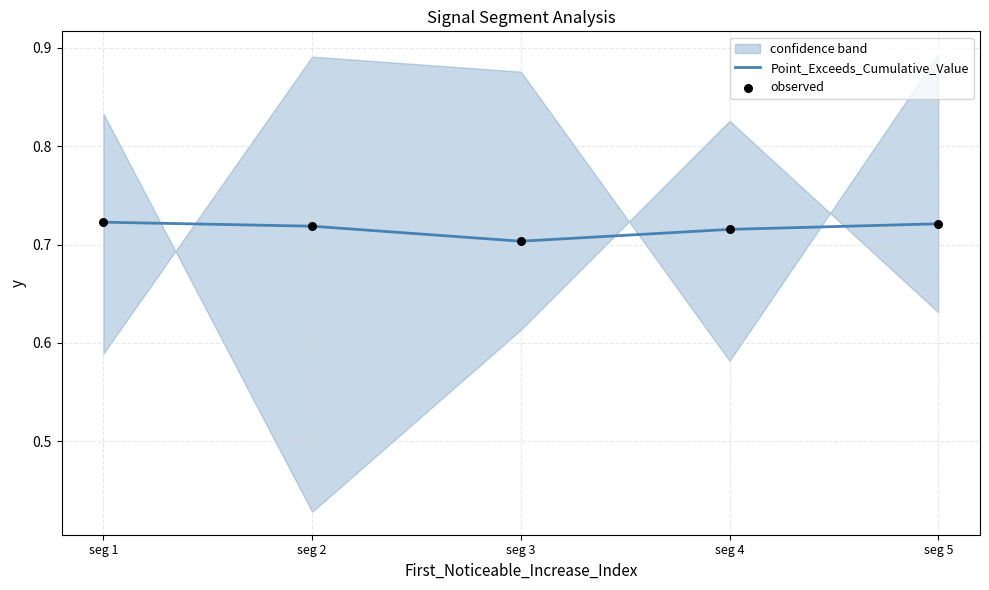

At how many categories does at least one series exceed 0?

5